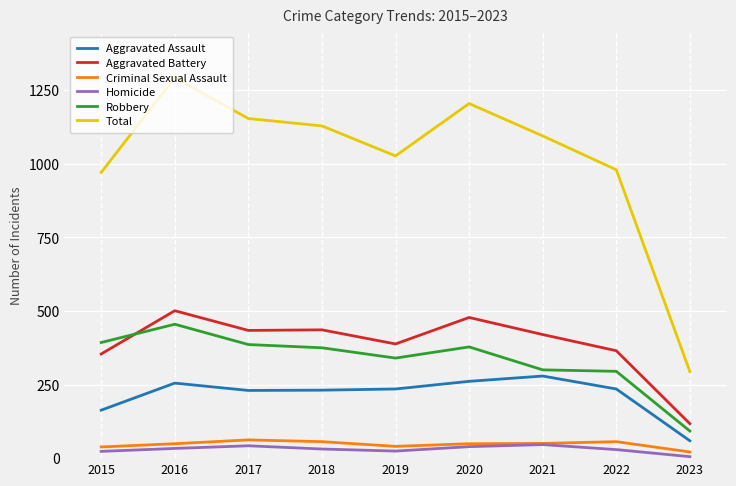

At which category is the sum across all series the highest?

2016